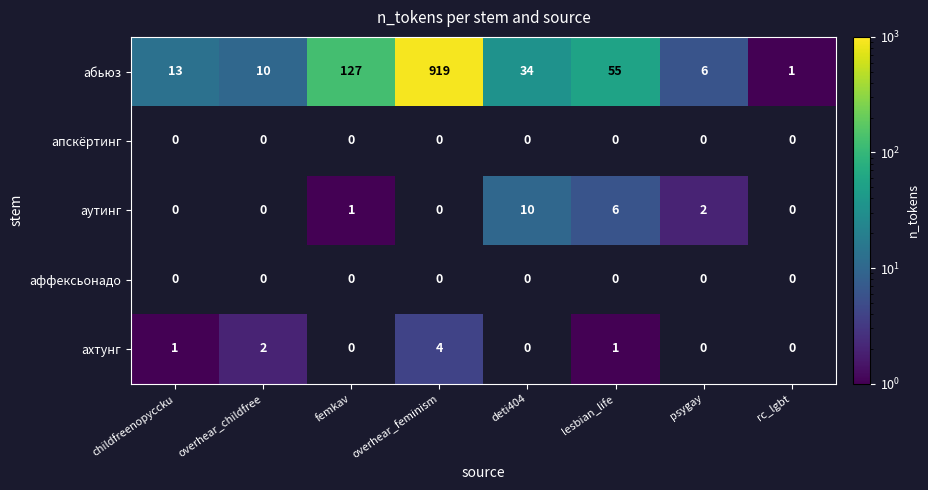

The абьюз series shows 55 at lesbian_life. True or false?

True